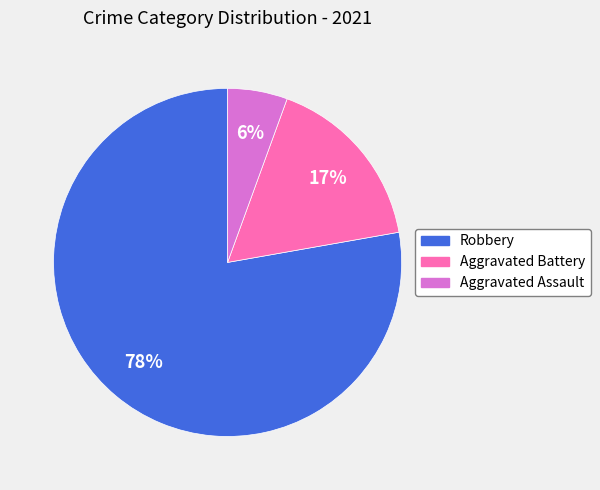

To the nearest percent, what is the average slice percentage?

33%